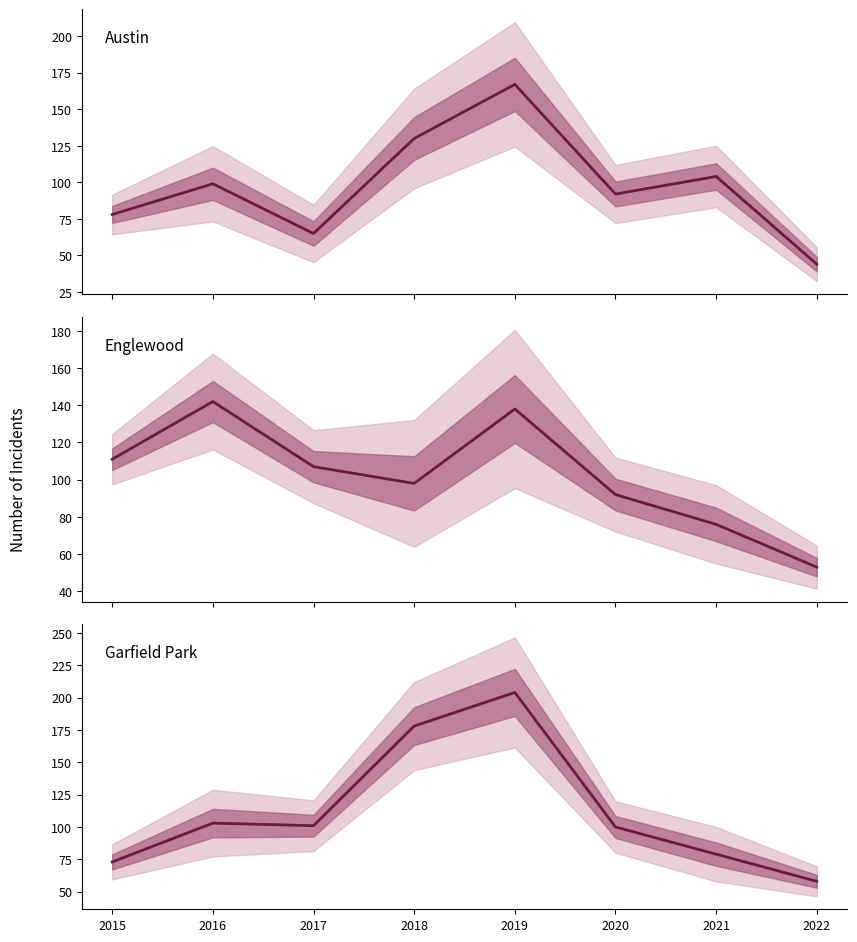

Which has a higher value, 2017 or 2016?

2016